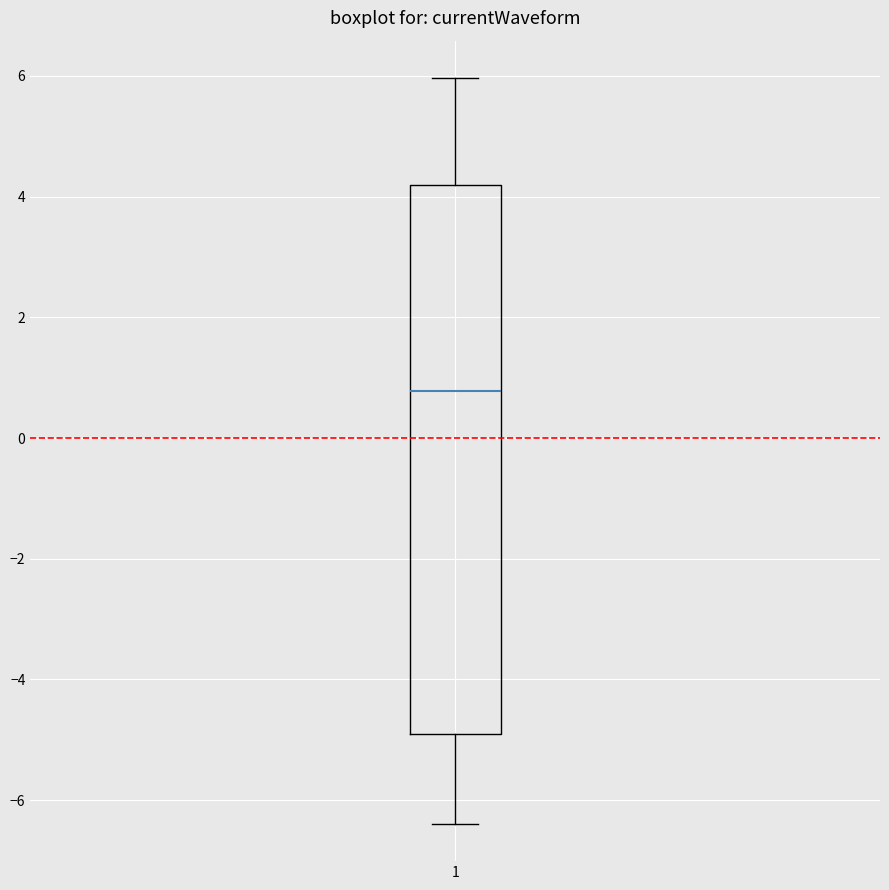

Where is the upper edge of the box at x = 1 on the y-axis? The values are not printed on the chart, so give them approximately, as read against the axis.

4.2